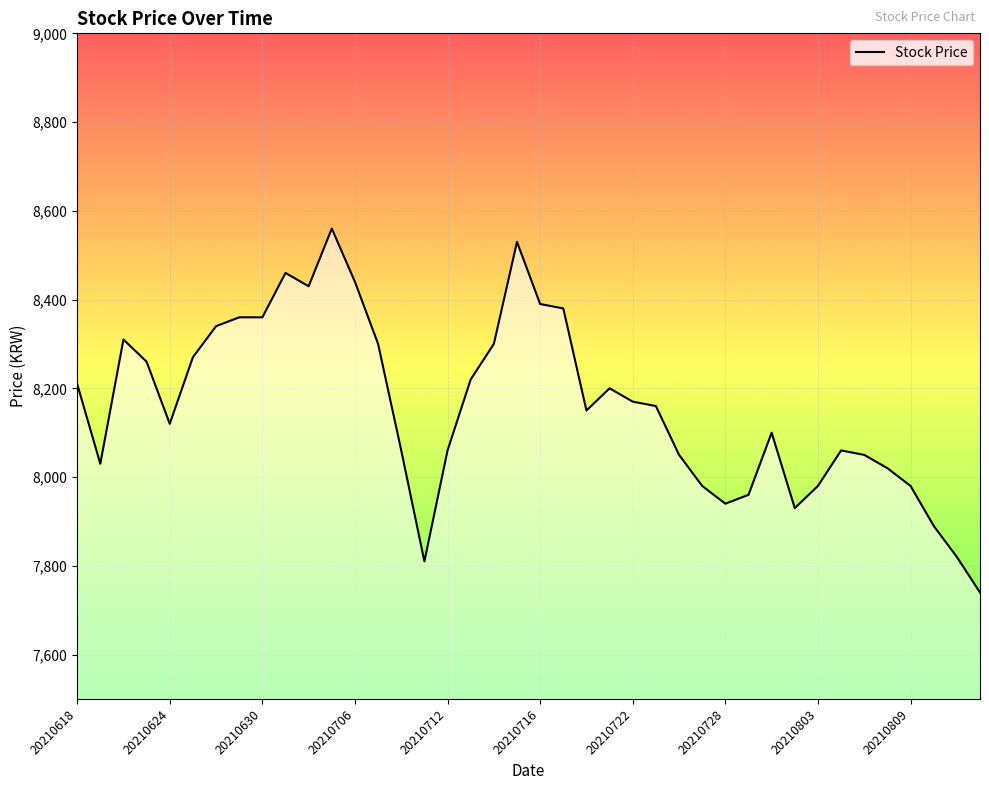

What is the minimum value shown in the chart?

7740